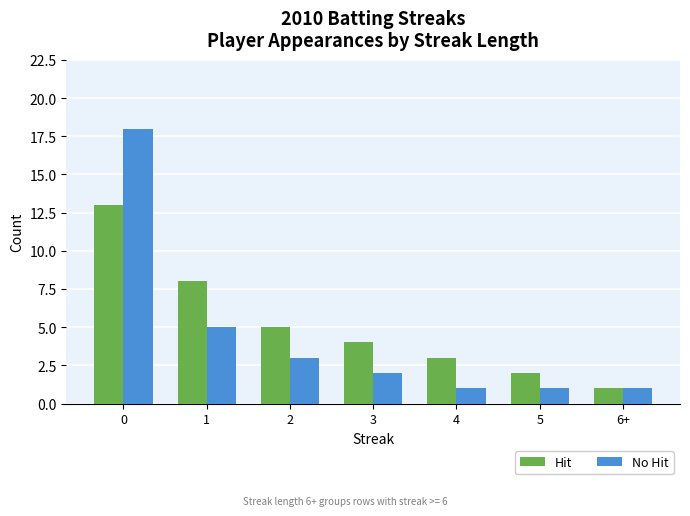

How many distinct data groups are displayed?

2